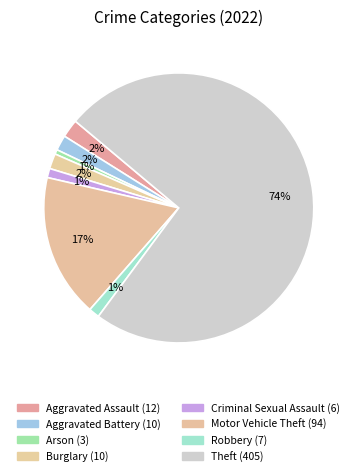

The Aggravated Assault slice represents 2% of the pie. True or false?

True